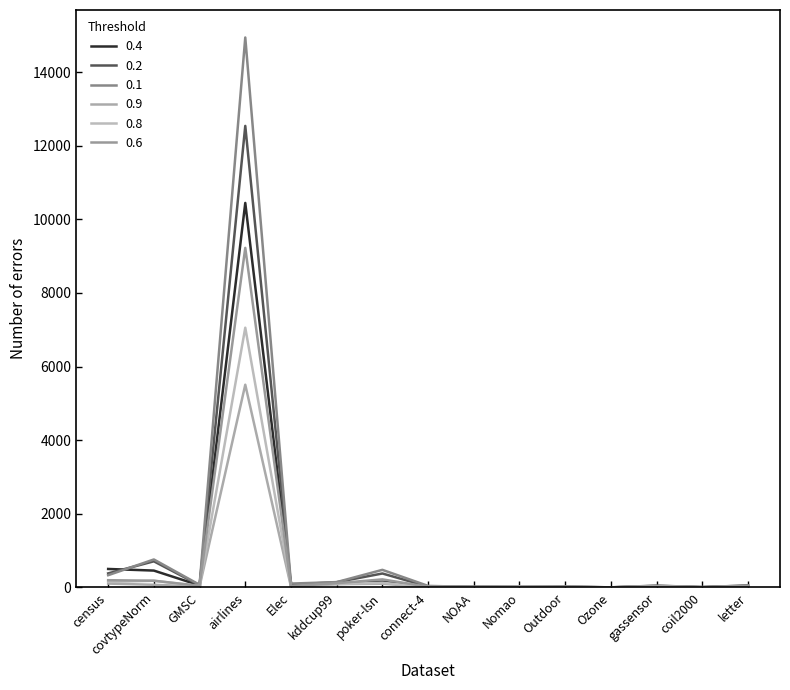

Between NOAA and Outdoor, which is larger?

Outdoor